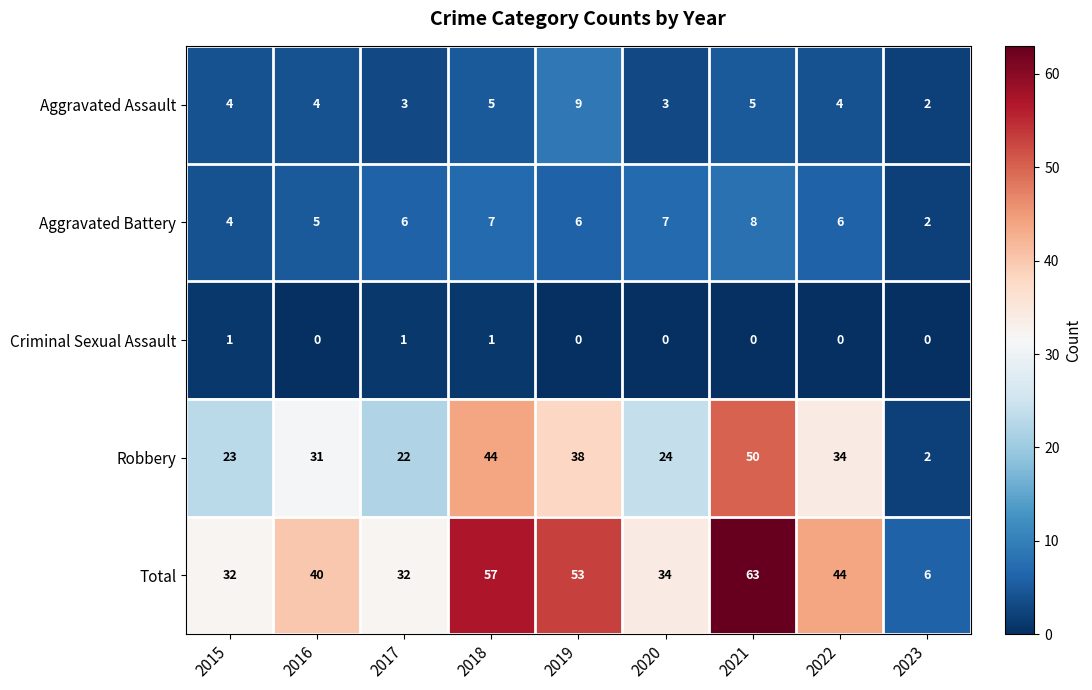

What is the average value of the Total series?

40